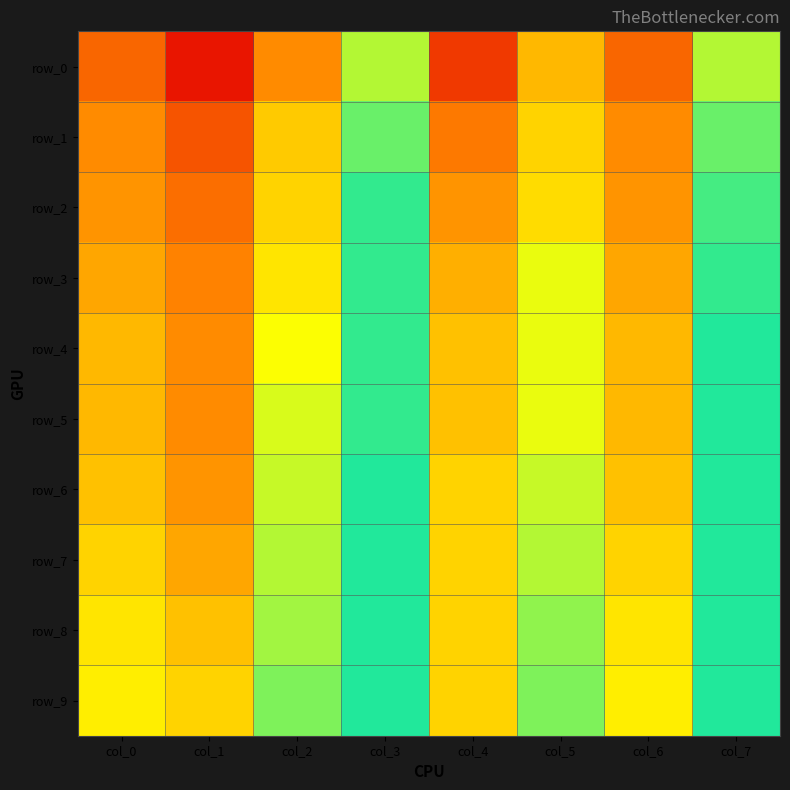

At which category is the sum across all series the highest?

col_7